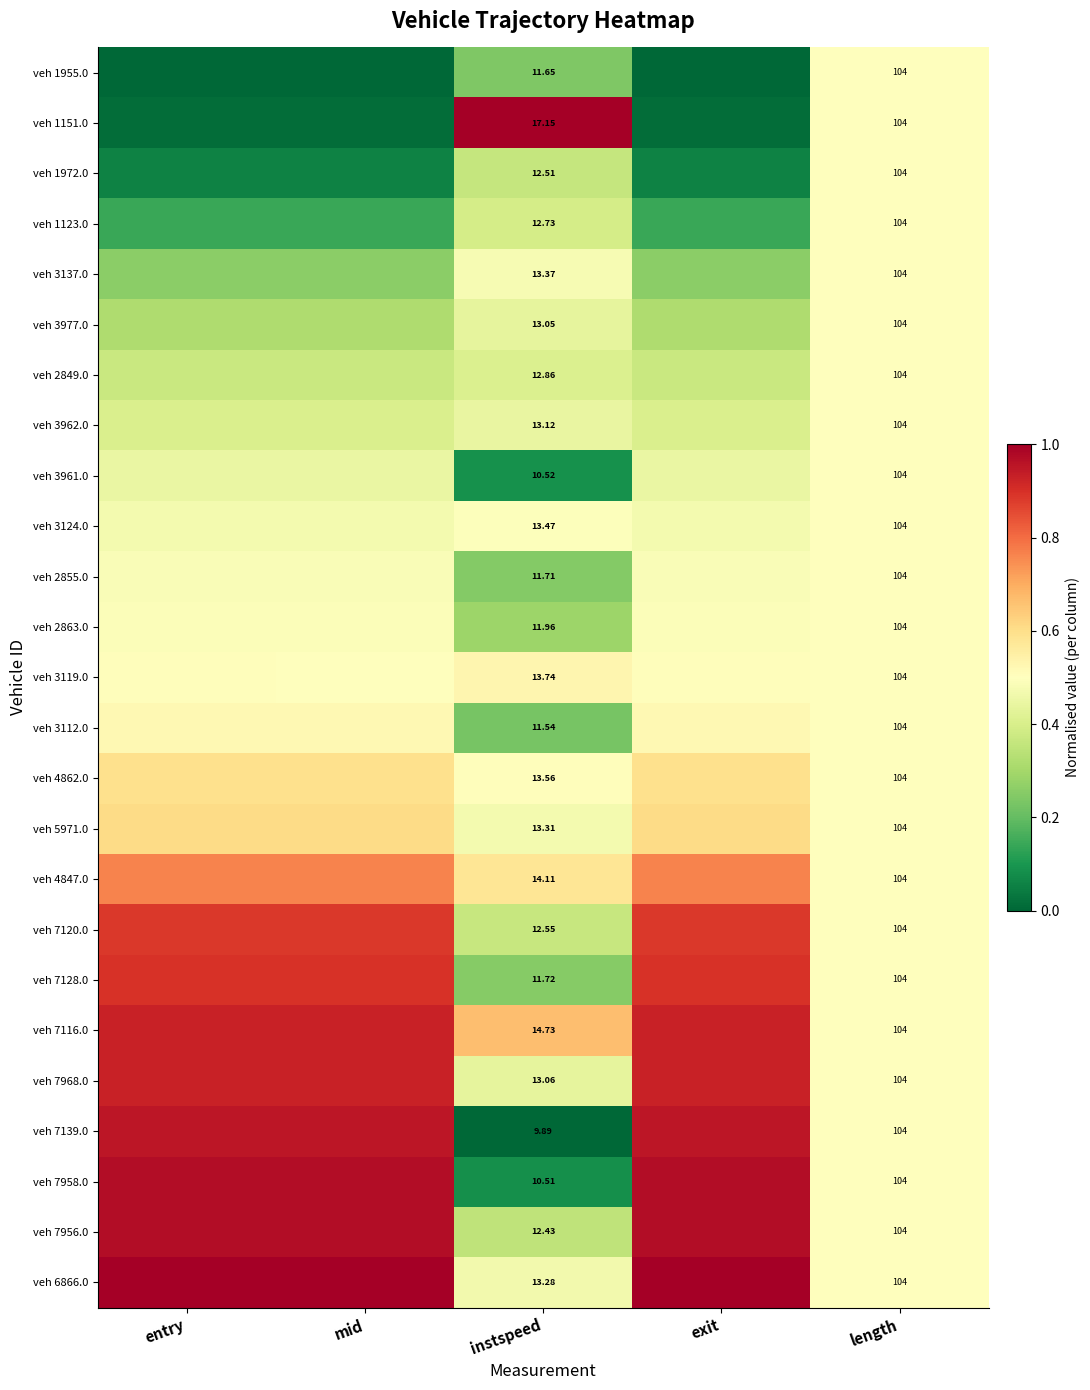

True or false: veh 5971.0 has a value of 1.0 at mid.

False